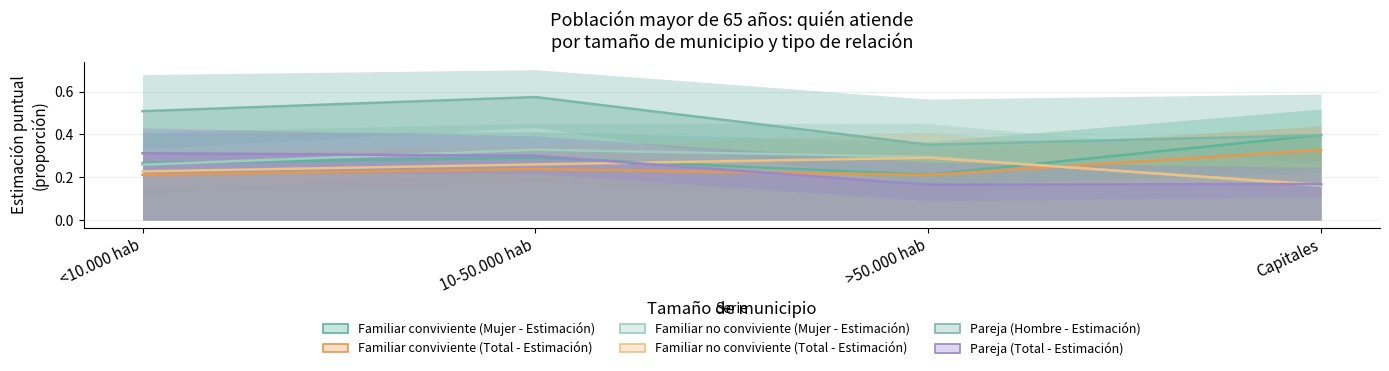

What is the label of the 2nd point from the left?

10-50.000 hab